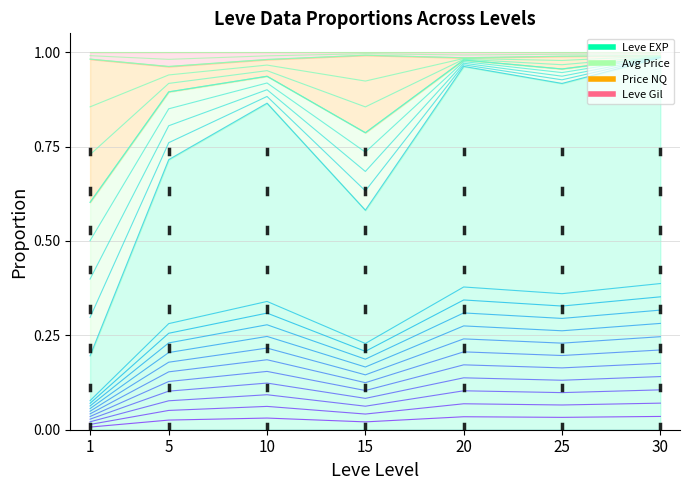

What is the lowest value of the Leve Gil series?

1.0